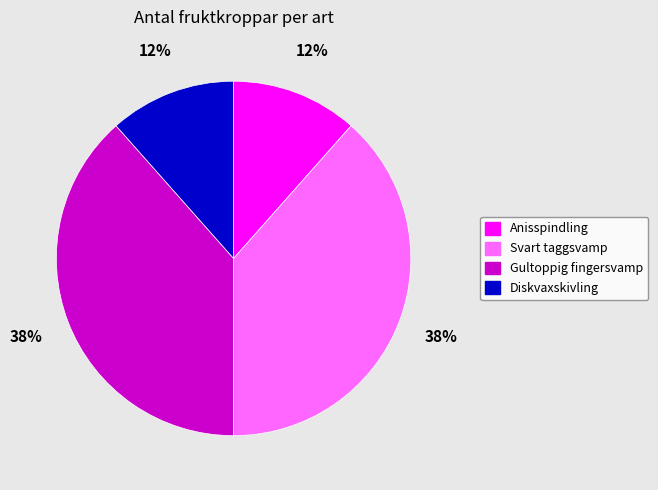

The Gultoppig fingersvamp slice represents 49% of the pie. True or false?

False